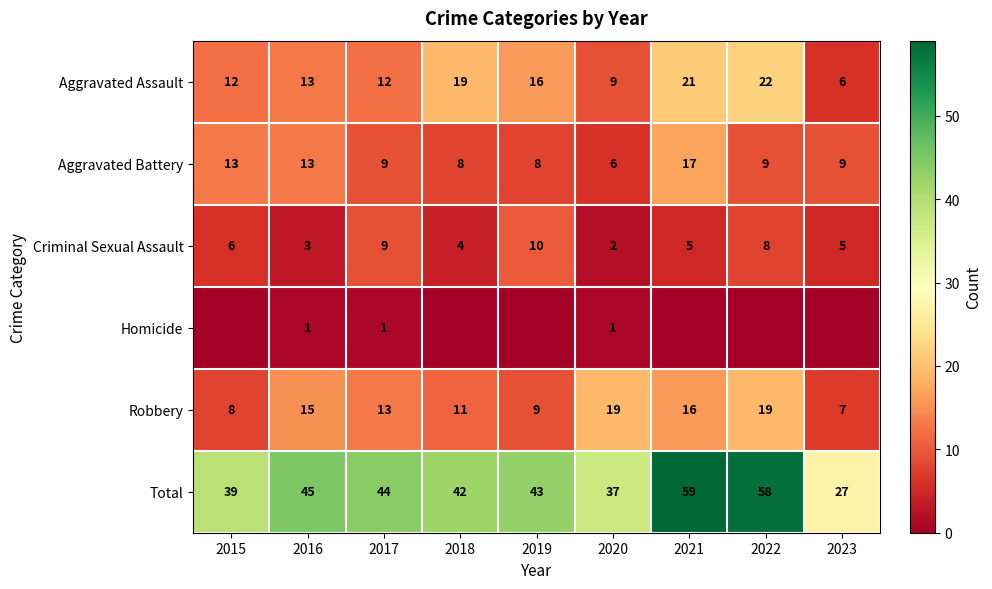

True or false: Total has a value of 44 at 2017.

True